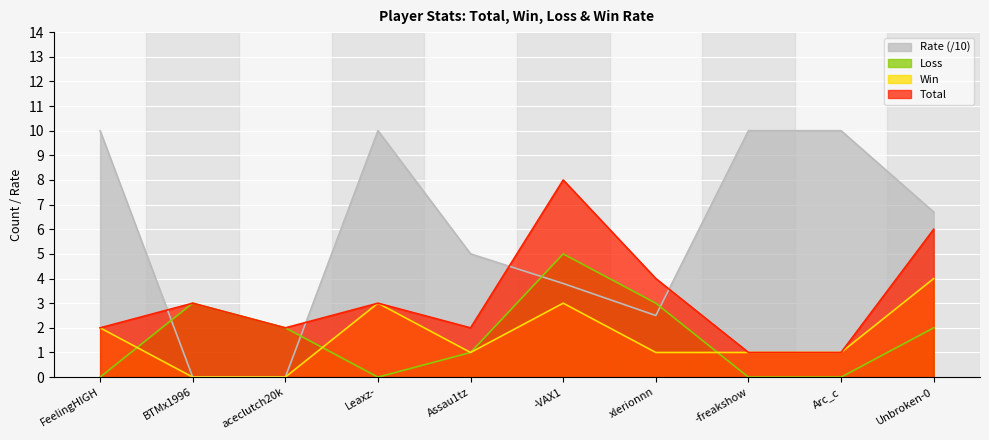

Reading left to right, extract all data points from this chart.

Total: FeelingHIGH=2.0	BTMx1996=3.0	aceclutch20k=2.0	Leaxz-=3.0	Assau1tz=2.0	-VAX1=8.0	xlerionnn=4.0	-freakshow=1.0	Arc_c=1.0	Unbroken-0=6.0
Win: FeelingHIGH=2.0	BTMx1996=0.0	aceclutch20k=0.0	Leaxz-=3.0	Assau1tz=1.0	-VAX1=3.0	xlerionnn=1.0	-freakshow=1.0	Arc_c=1.0	Unbroken-0=4.0
Loss: FeelingHIGH=0.0	BTMx1996=3.0	aceclutch20k=2.0	Leaxz-=0.0	Assau1tz=1.0	-VAX1=5.0	xlerionnn=3.0	-freakshow=0.0	Arc_c=0.0	Unbroken-0=2.0
Rate: FeelingHIGH=10.0	BTMx1996=0.0	aceclutch20k=0.0	Leaxz-=10.0	Assau1tz=5.0	-VAX1=3.8	xlerionnn=2.5	-freakshow=10.0	Arc_c=10.0	Unbroken-0=6.7